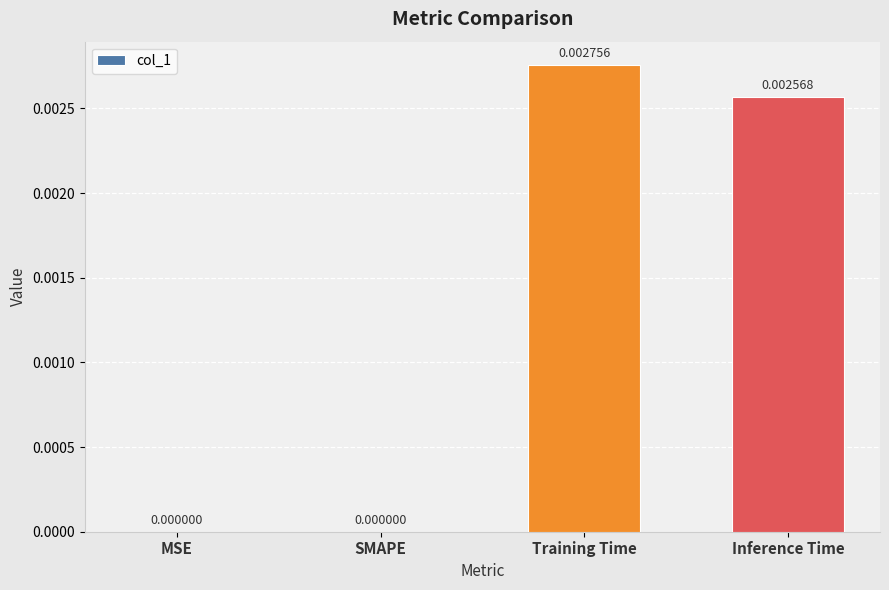

Is it true that the value at MSE is 0.0?

True